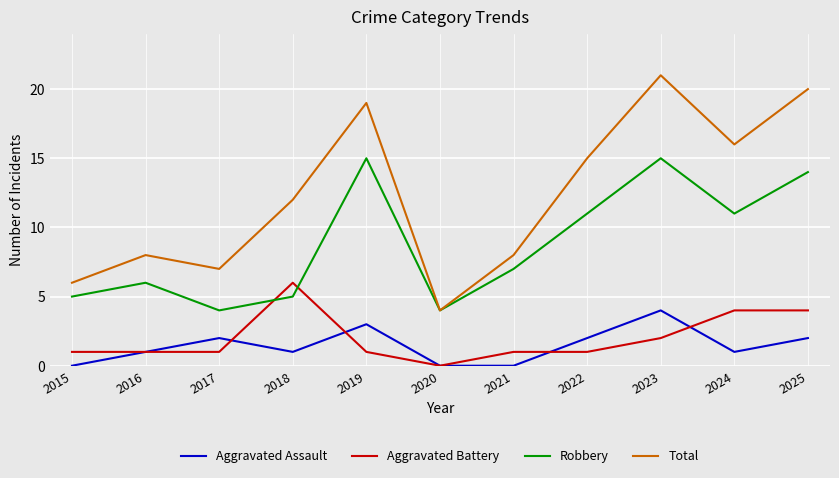

Which category has the lowest value in the Aggravated Battery series?

2020